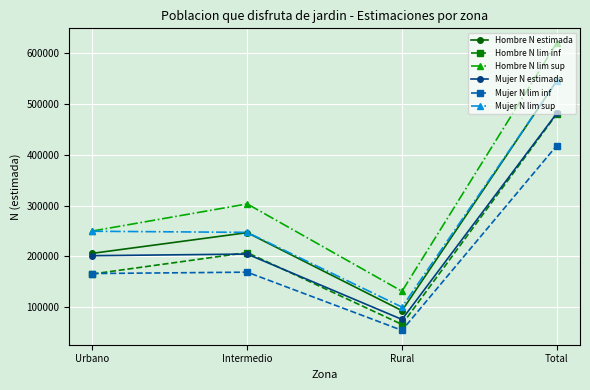

True or false: Hombre N estimada has a value of 246898 at Intermedio.

True